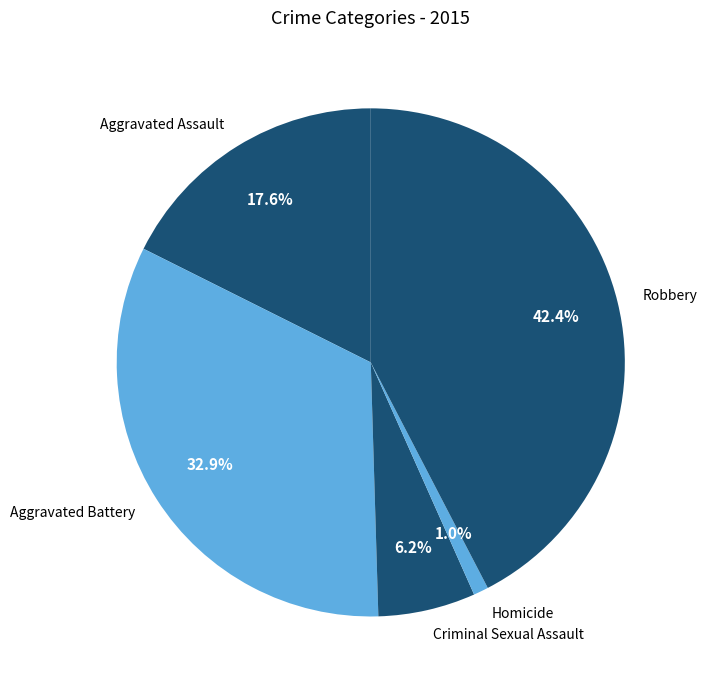

Between Aggravated Battery and Aggravated Assault, which is larger?

Aggravated Battery